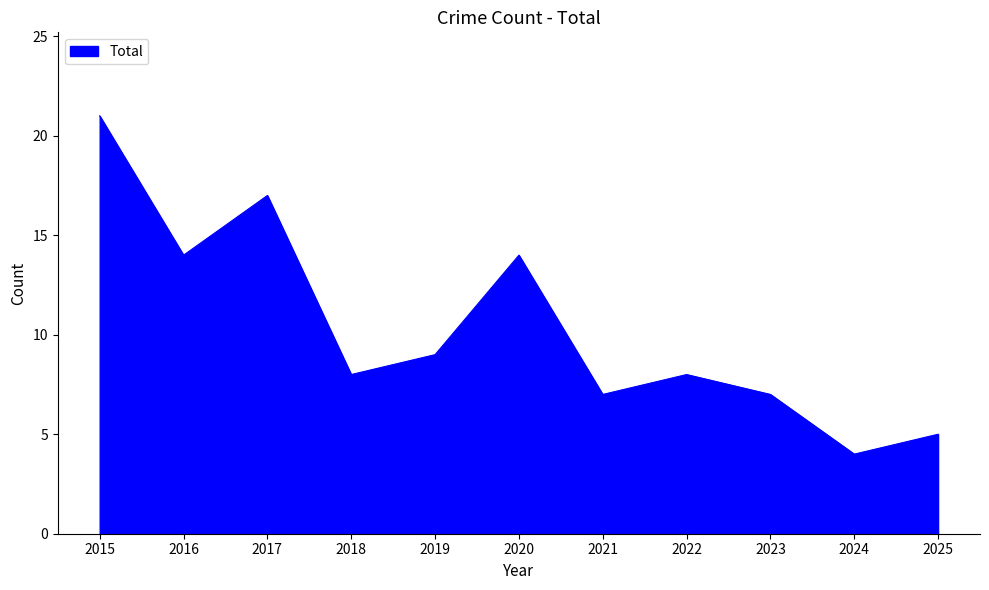

Which has a higher value, 2016 or 2023?

2016